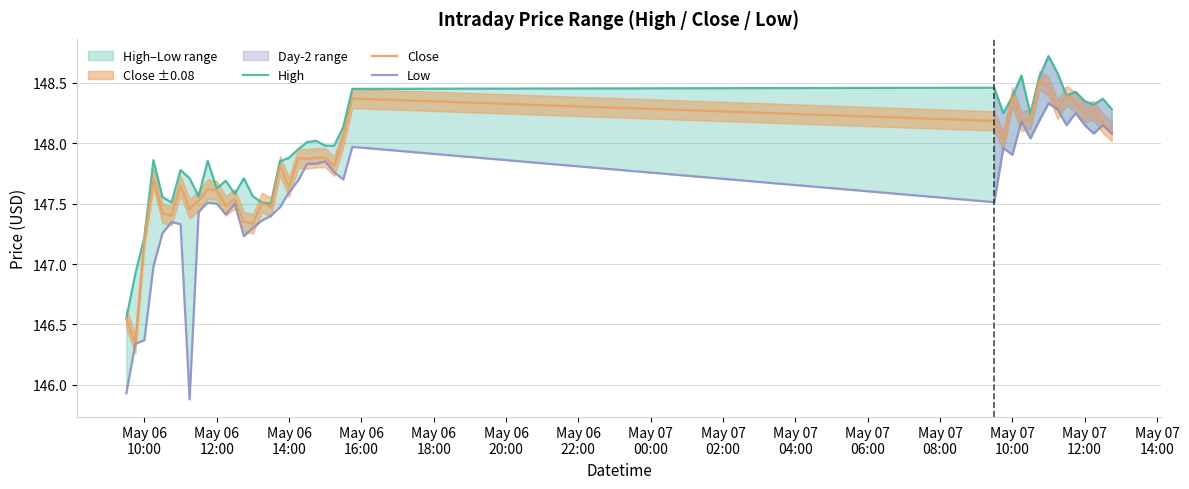

True or false: Low has more than 1 points higher than both neighbors.

True